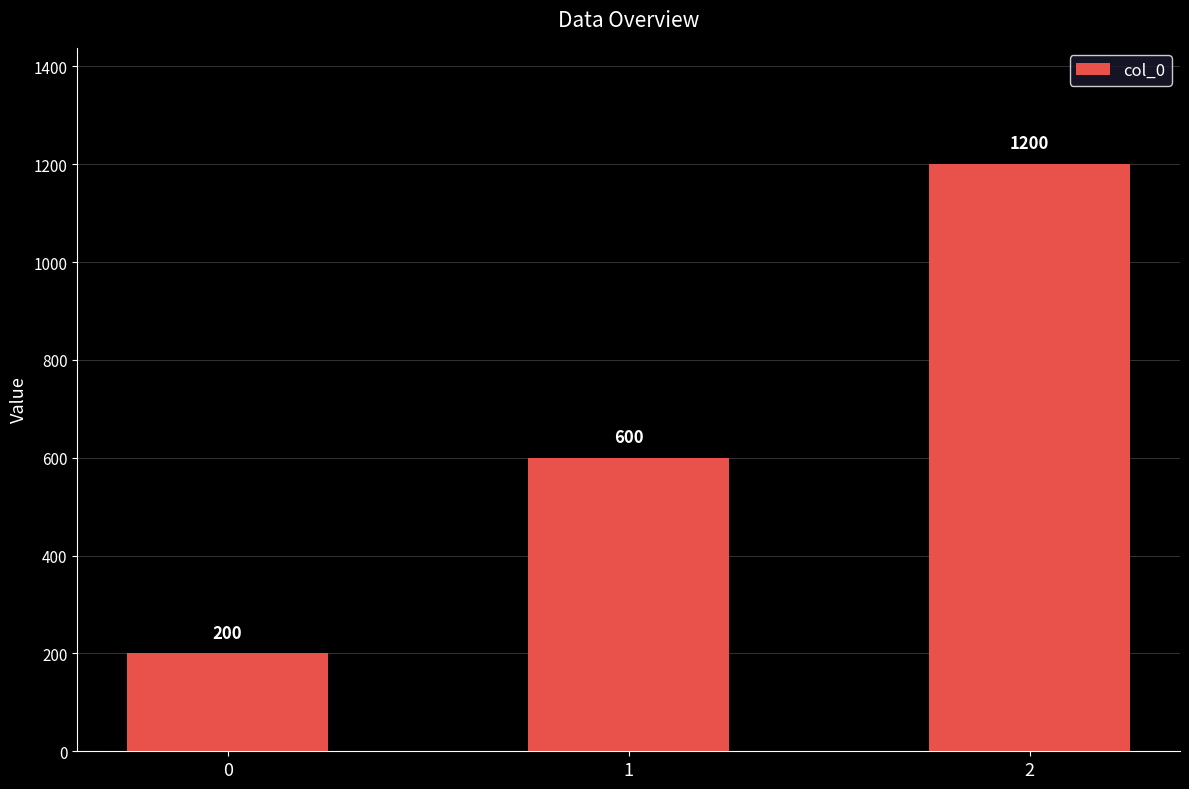

List the labels in order of value, largest first.

2, 1, 0